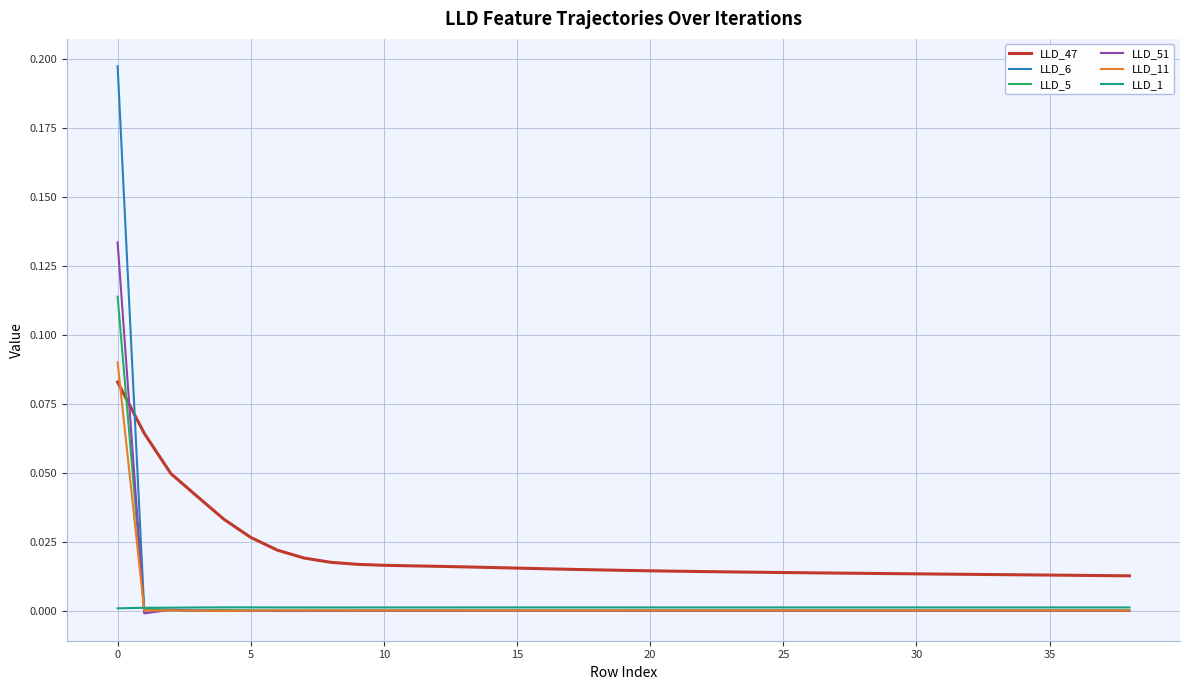

List the series in order of their peak value, lowest first.

LLD_1, LLD_47, LLD_11, LLD_5, LLD_51, LLD_6